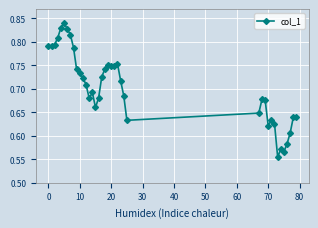

What is the difference between the second highest and minimum values?

0.3